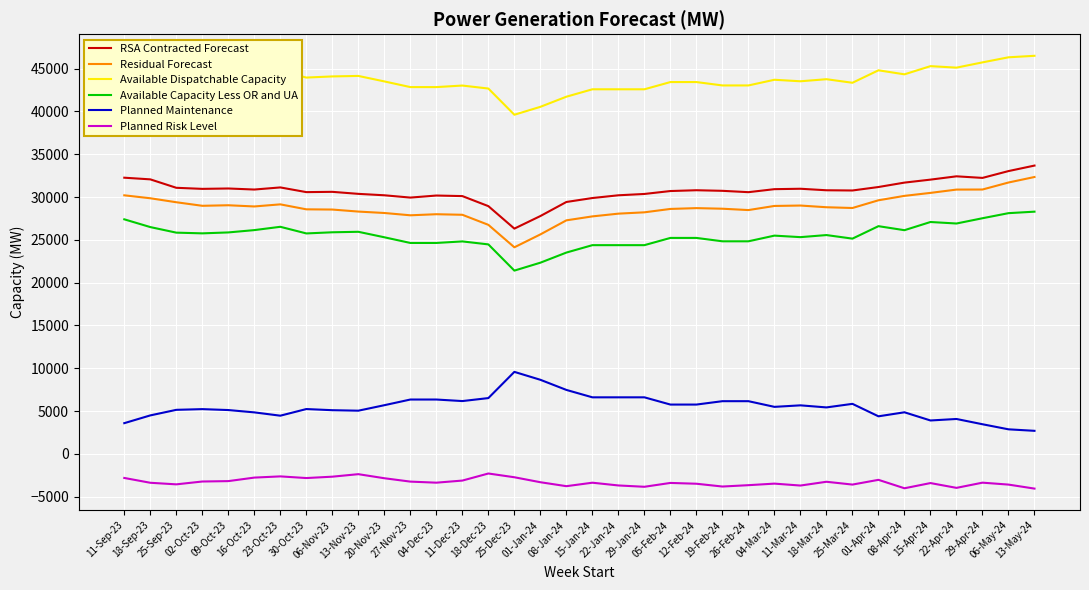

What is the lowest value of the Available Dispatchable Capacity series?

39608